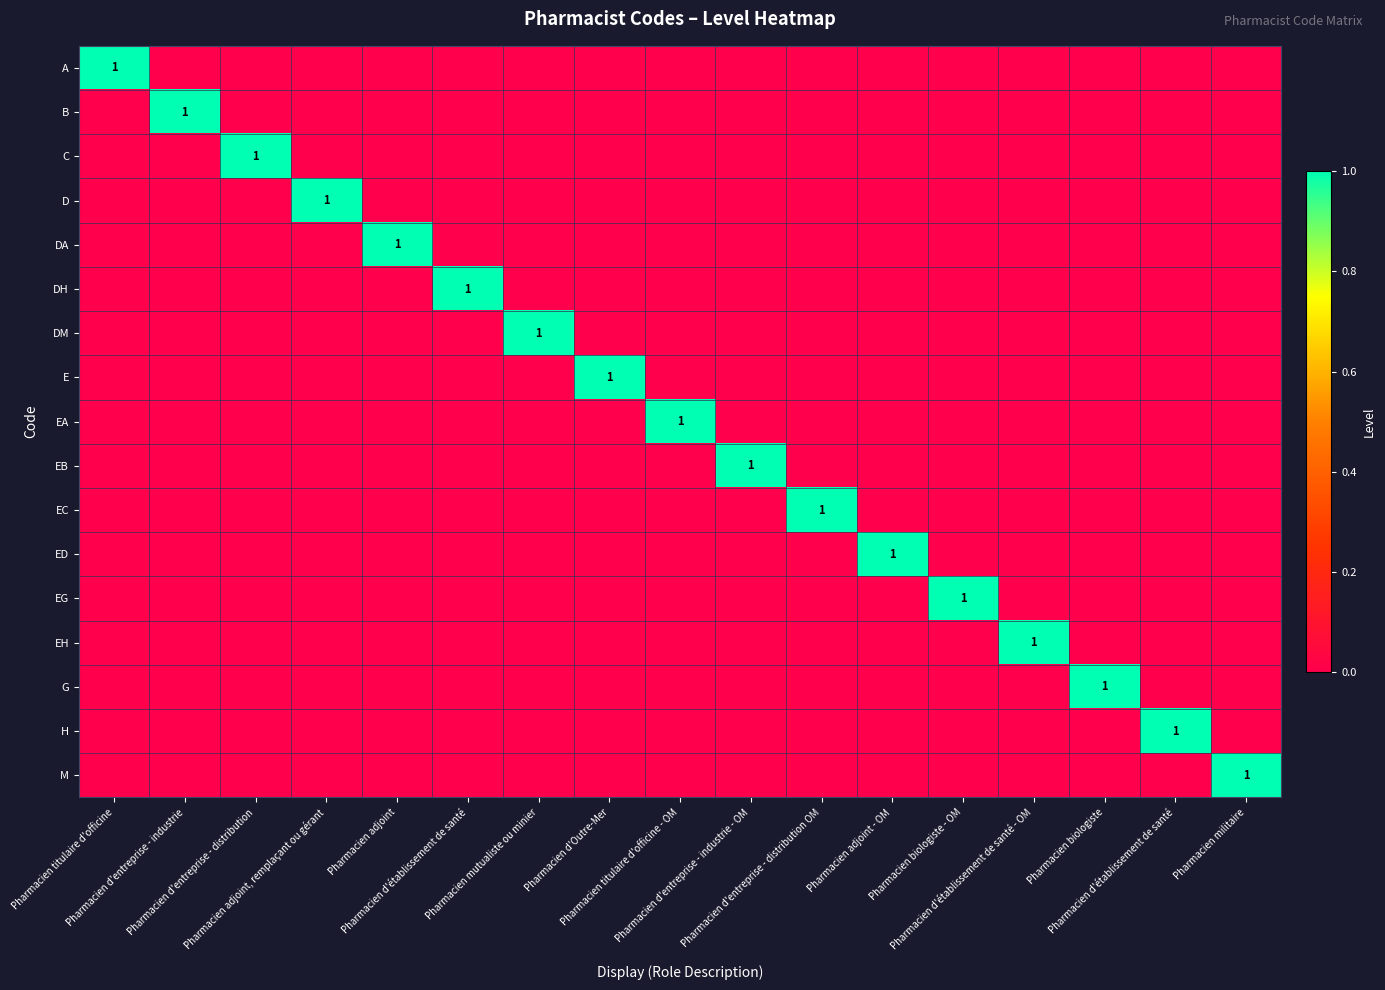

Which has a higher value, Pharmacien adjoint, remplaçant ou gérant or Pharmacien d'entreprise - industrie - OM?

Pharmacien adjoint, remplaçant ou gérant